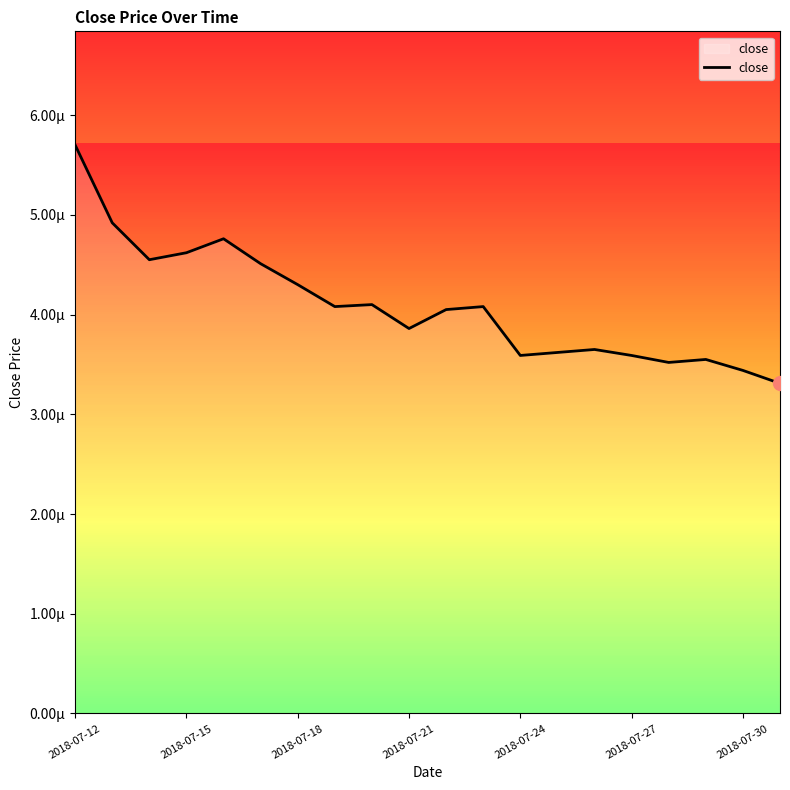

Does the chart display data point markers on the line(s)?

No